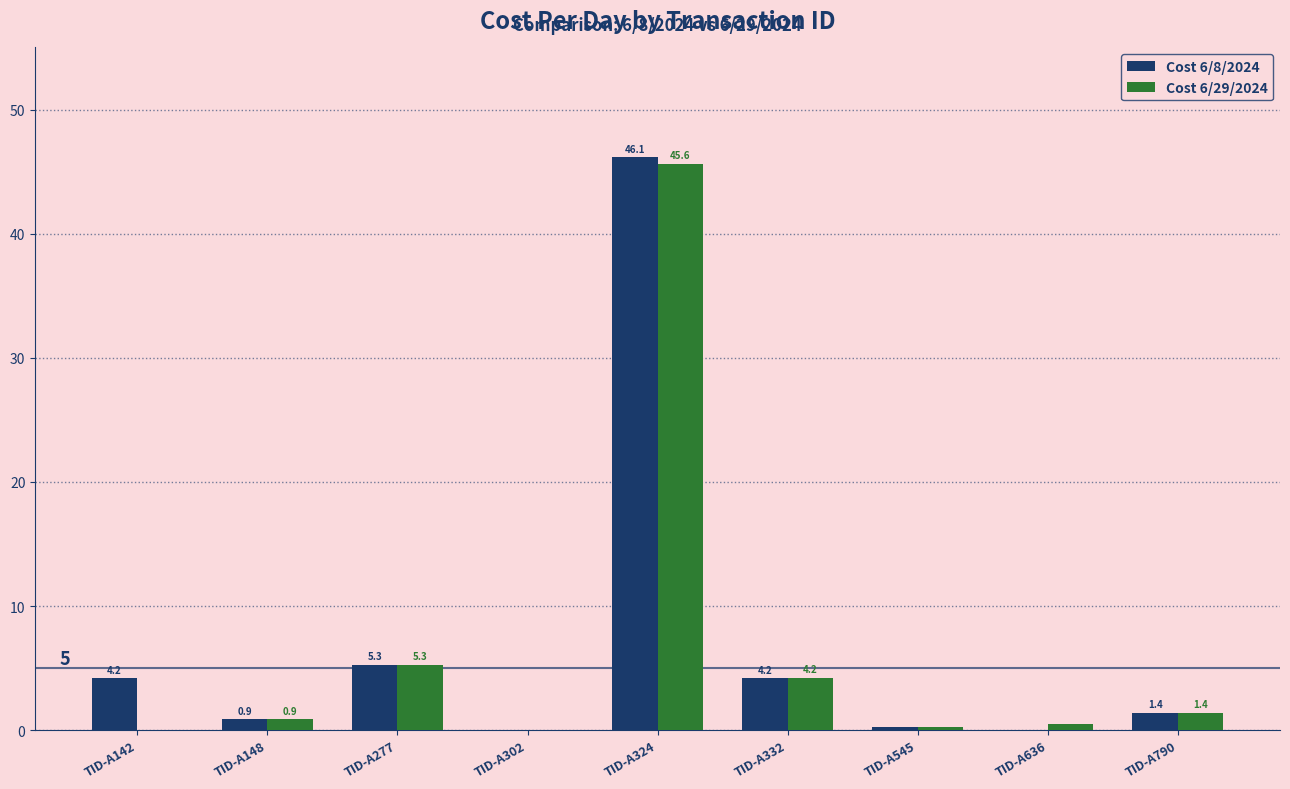

What is the approximate value of Cost 6/8/2024 at TID-A148?

0.9